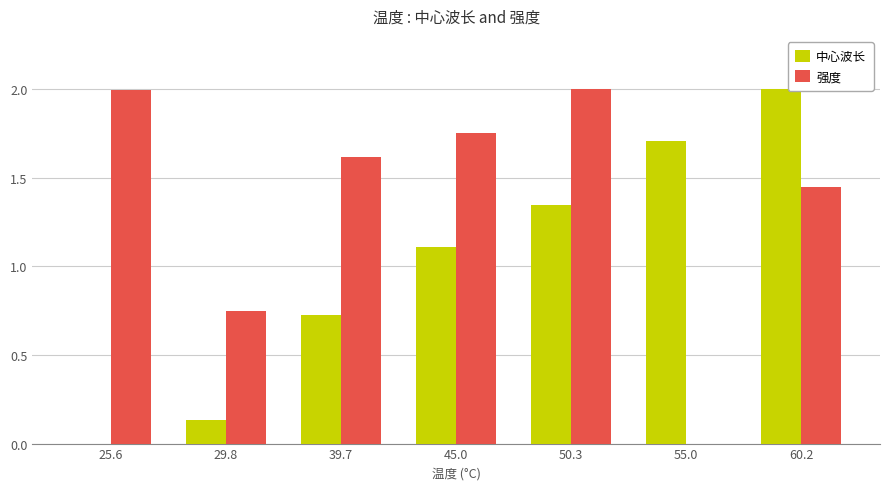

What is the sum of all 强度 values?

9.6